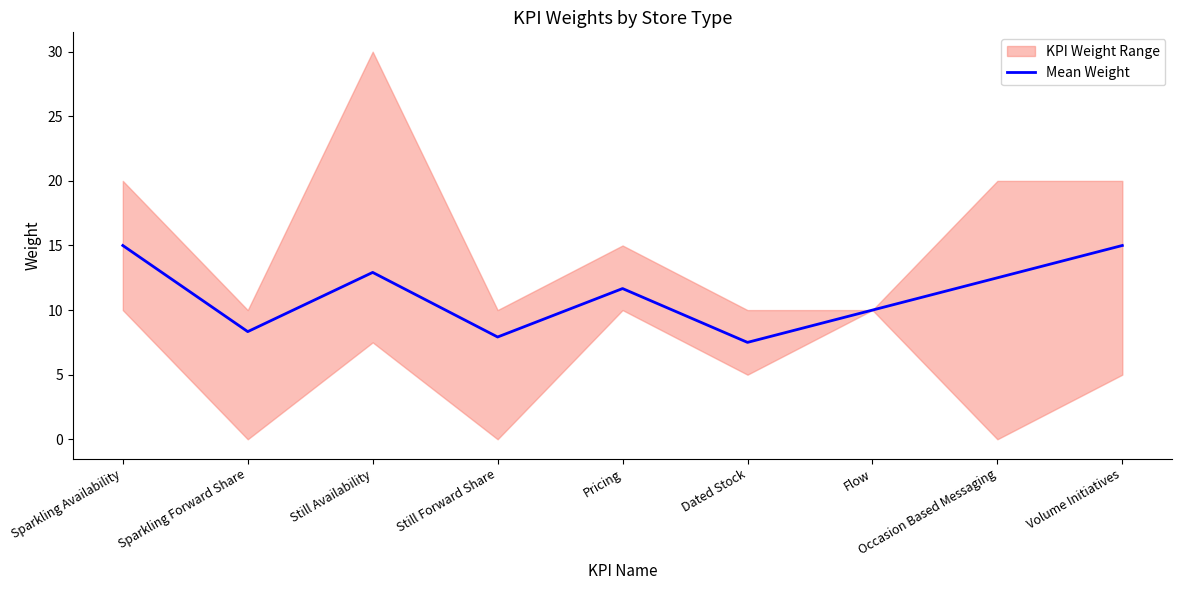

What is the lowest value of the Mean Weight series?

7.5